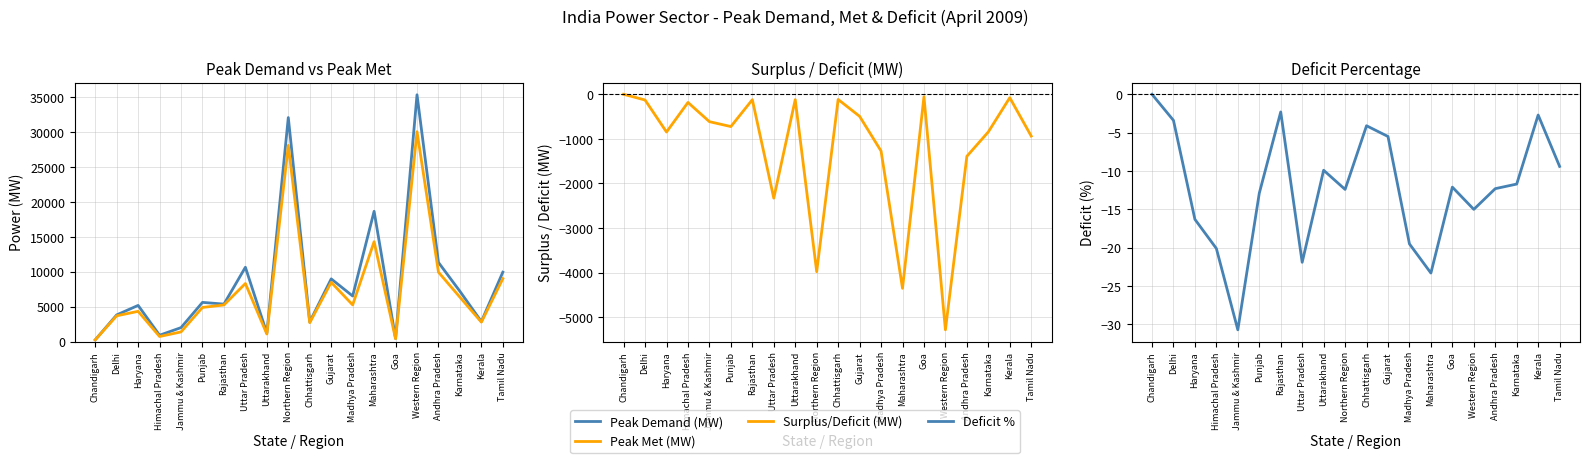

What is the total value across all series at Western Region?

60047.0